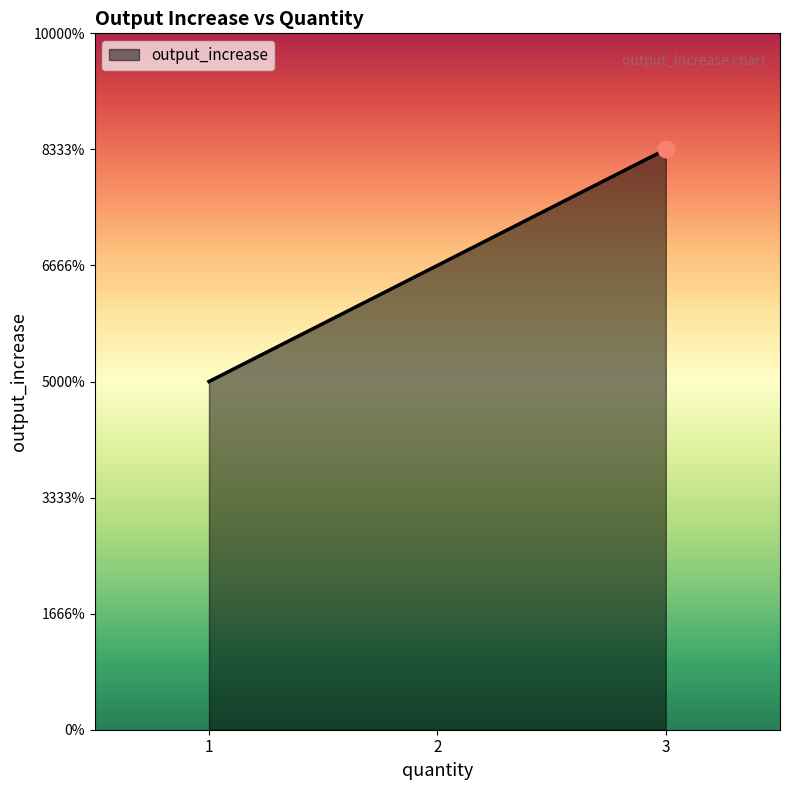

Which category has the highest value across all series?

3